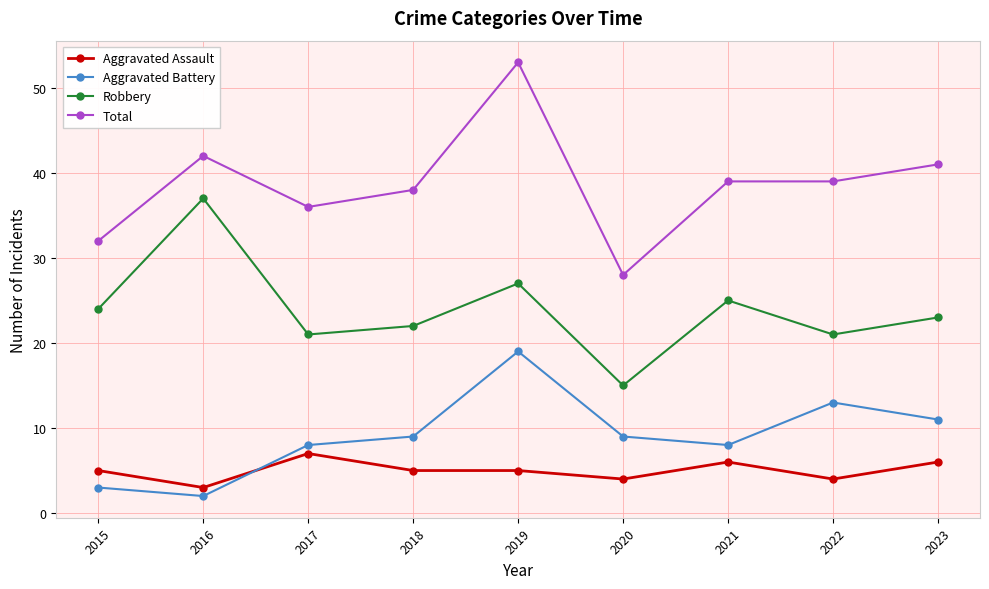

List the series in order of their peak value, lowest first.

Aggravated Assault, Aggravated Battery, Robbery, Total